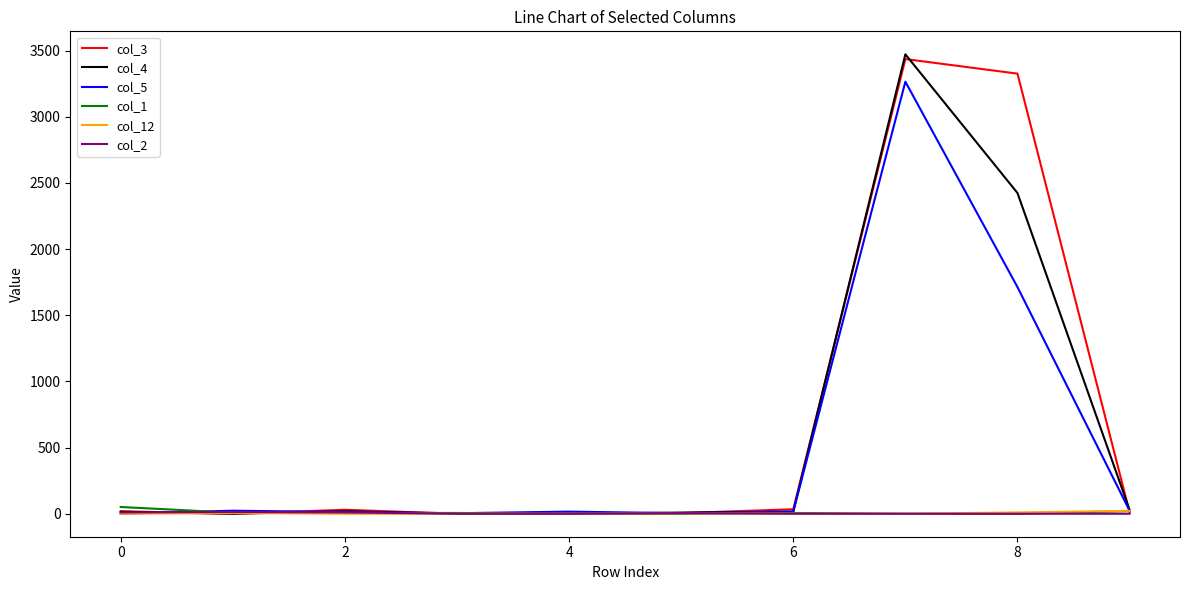

What is the greatest value displayed?

3472